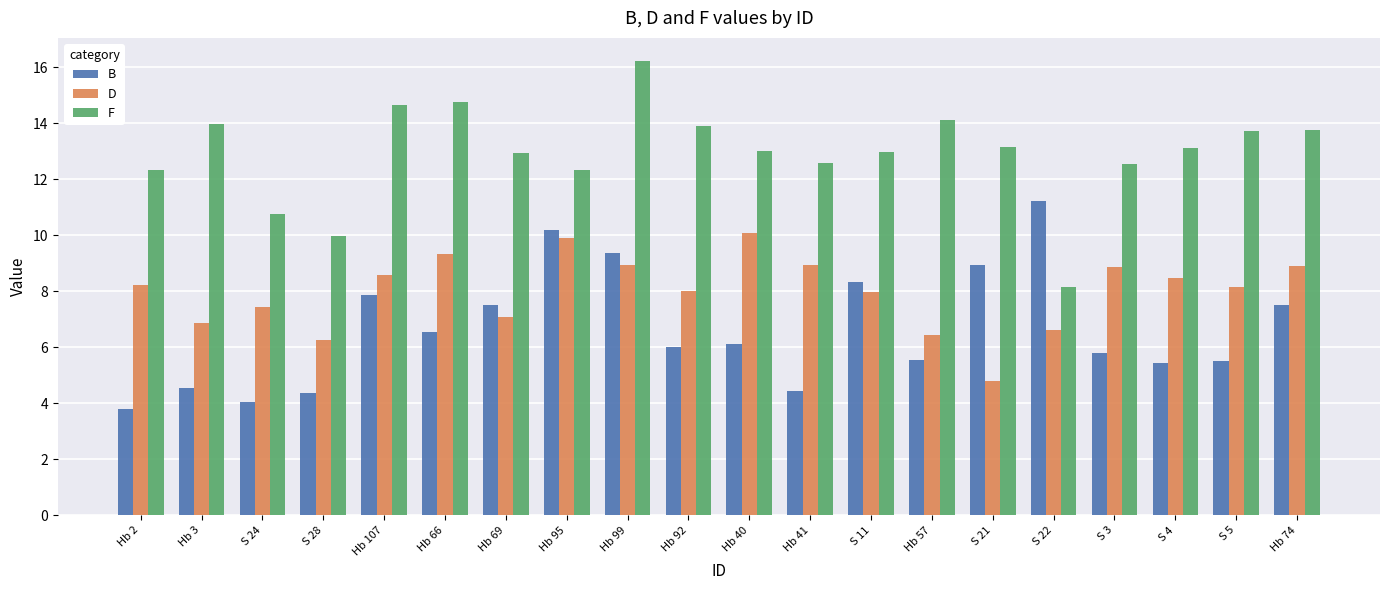

The B series shows 1.4 at Hb 3. True or false?

False